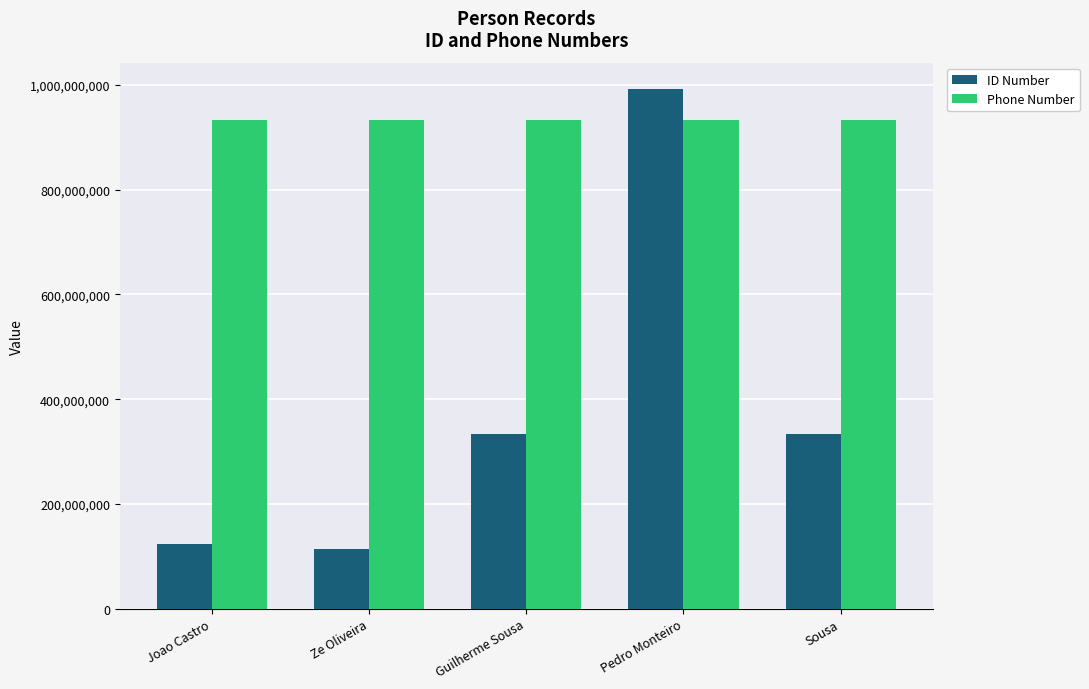

Which series has the largest total across all categories?

Phone Number